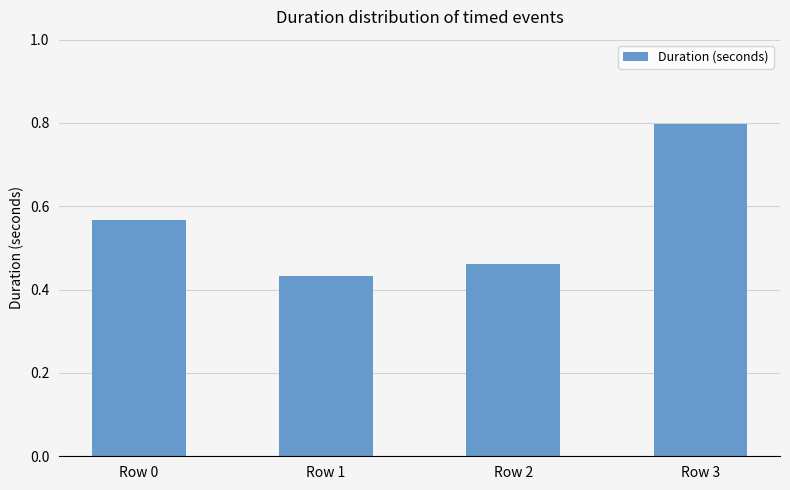

List the labels in order of value, largest first.

Row 3, Row 0, Row 2, Row 1